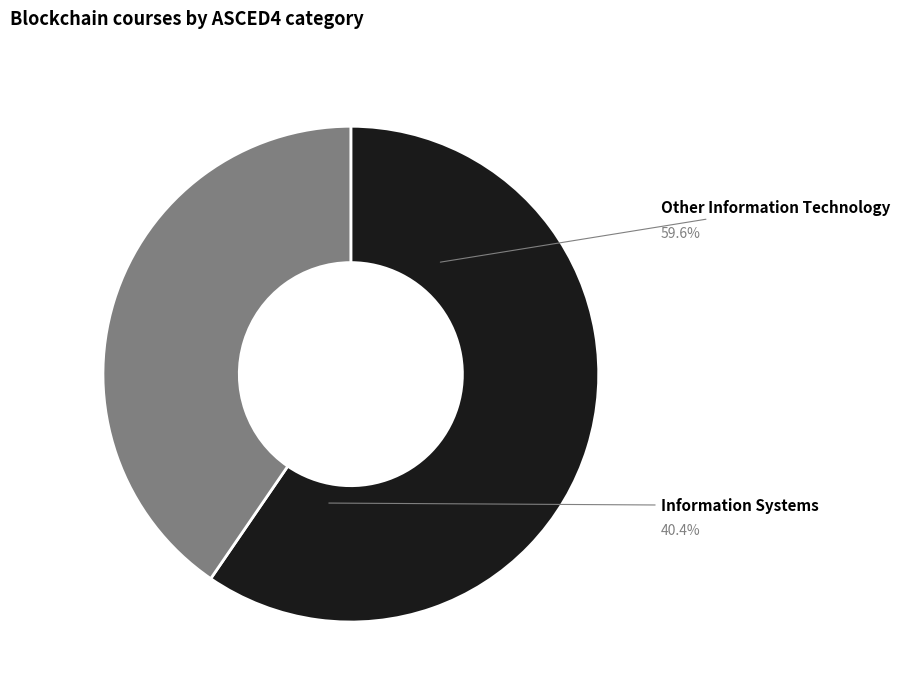

Does Information Systems represent more than half of the total?

No